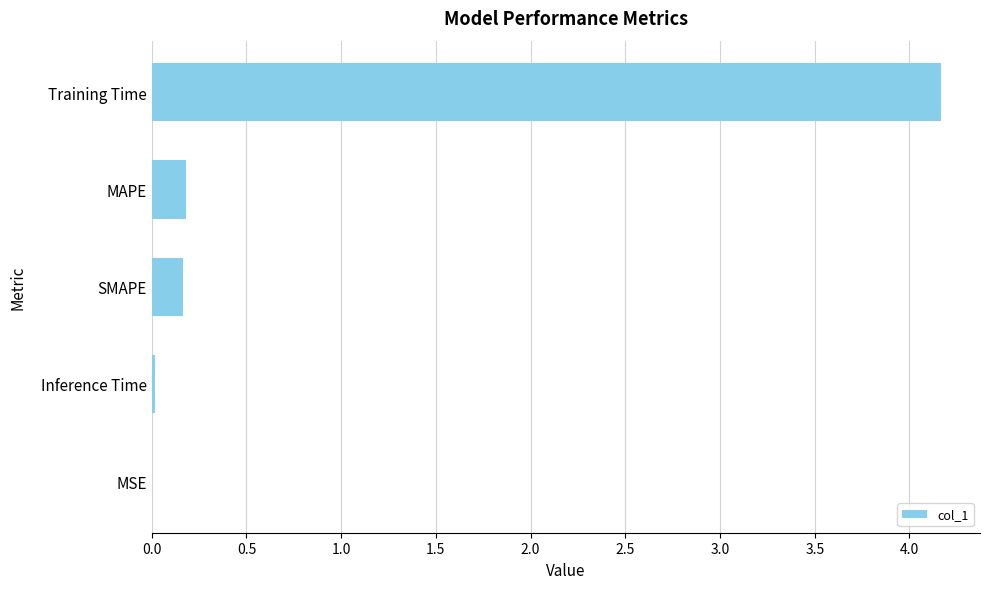

What is the sum of all values?

4.5